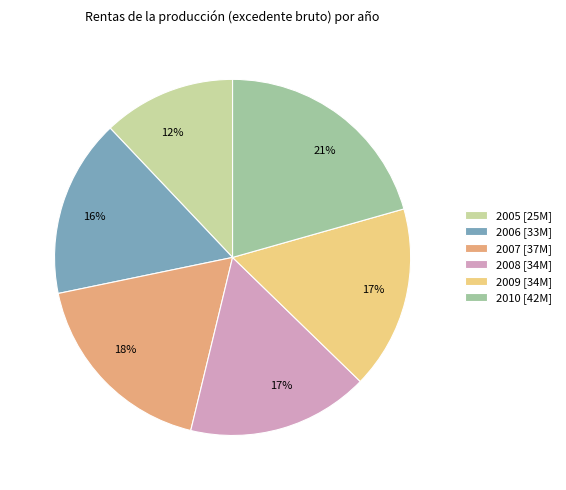

Approximately how many times larger is the value at 2010 [42M] compared to 2006 [33M]?

1.3